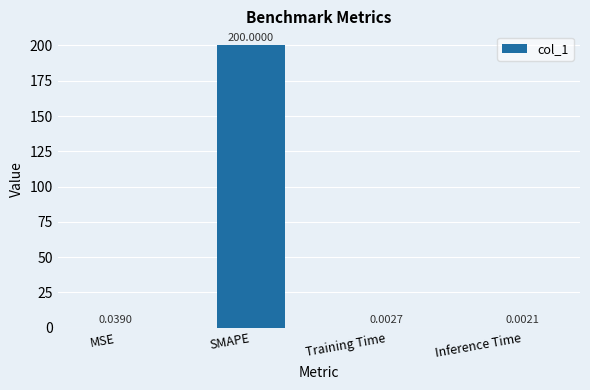

What is the change in value from MSE to SMAPE?

+200.0